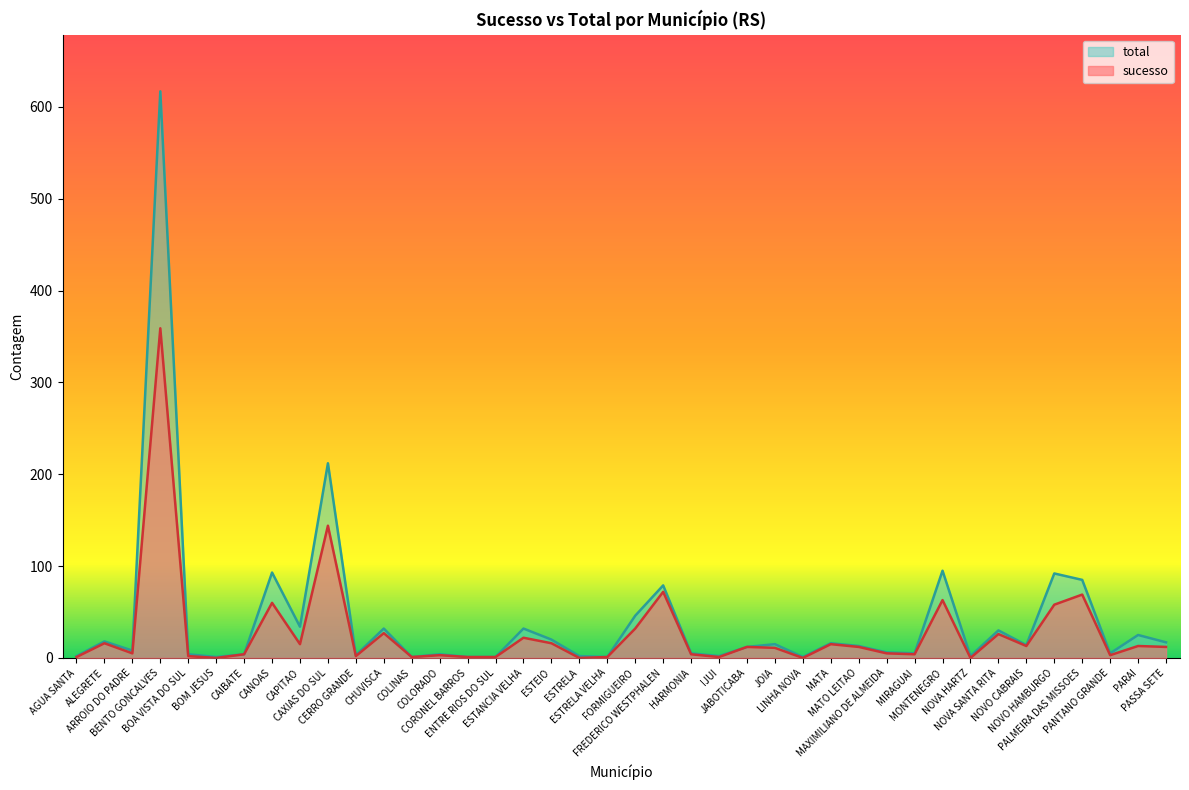

True or false: sucesso has a value of 20 at JABOTICABA.

False